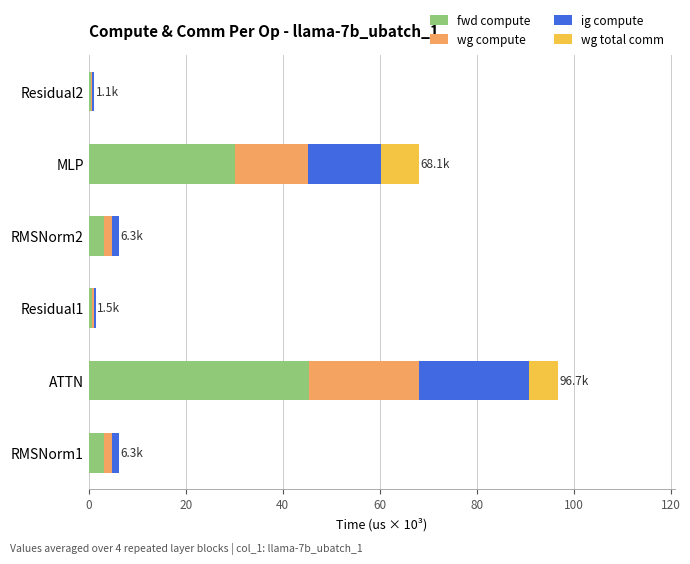

What is the sum of all fwd compute values?

83.0